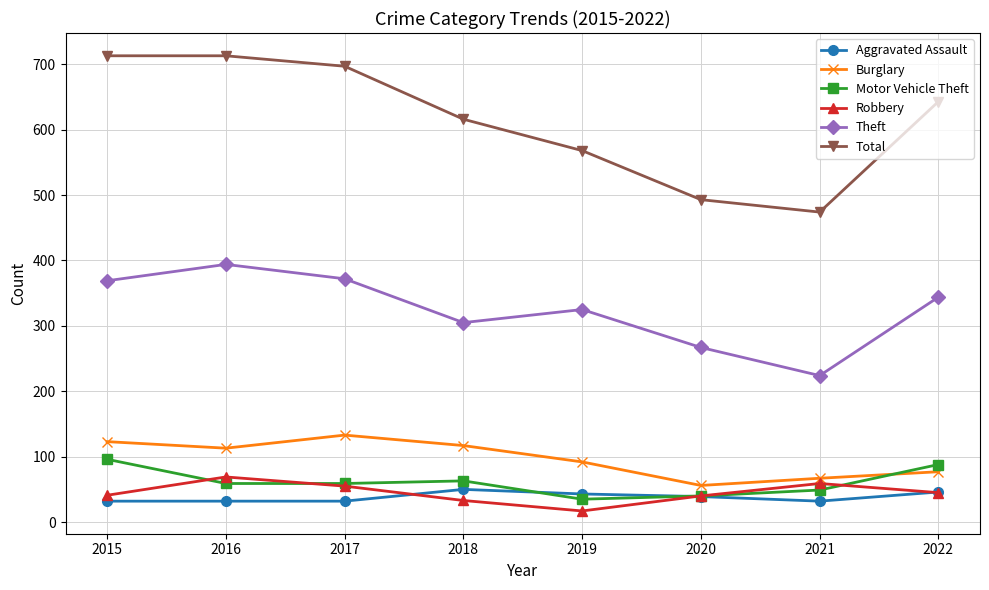

Which series has the widest spread of values?

Total